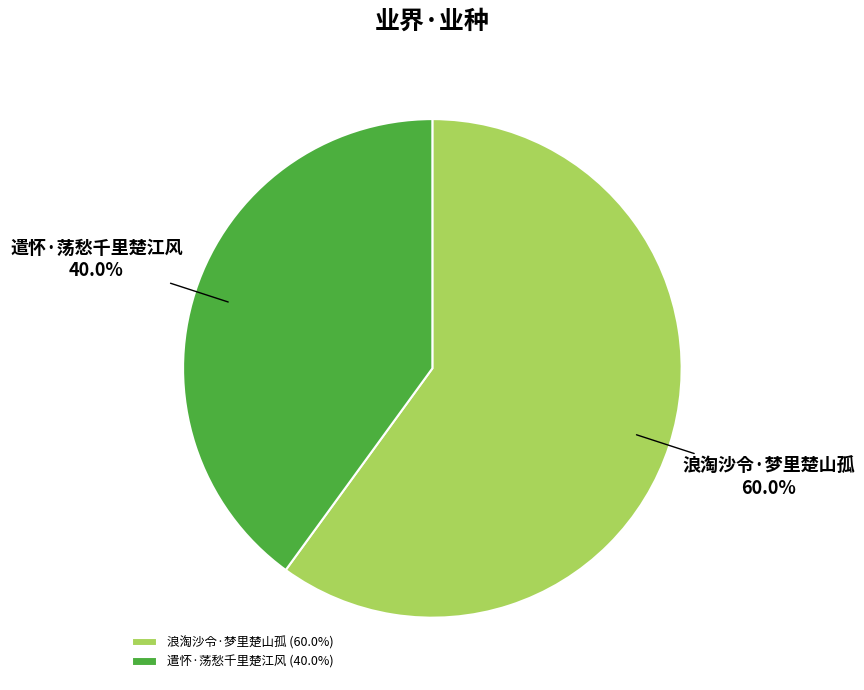

To the nearest percent, what is the difference between the 遣怀·荡愁千里楚江风 and 浪淘沙令·梦里楚山孤 slice percentages?

20%